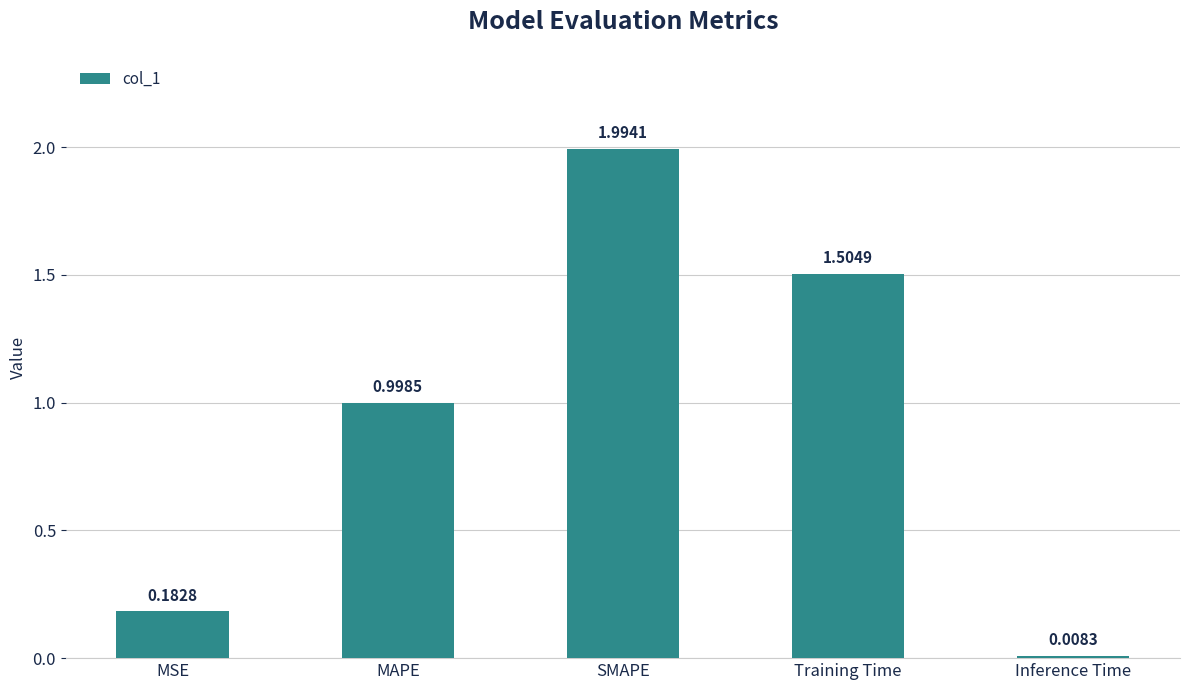

List the labels in order of value, smallest first.

Inference Time, MSE, MAPE, Training Time, SMAPE